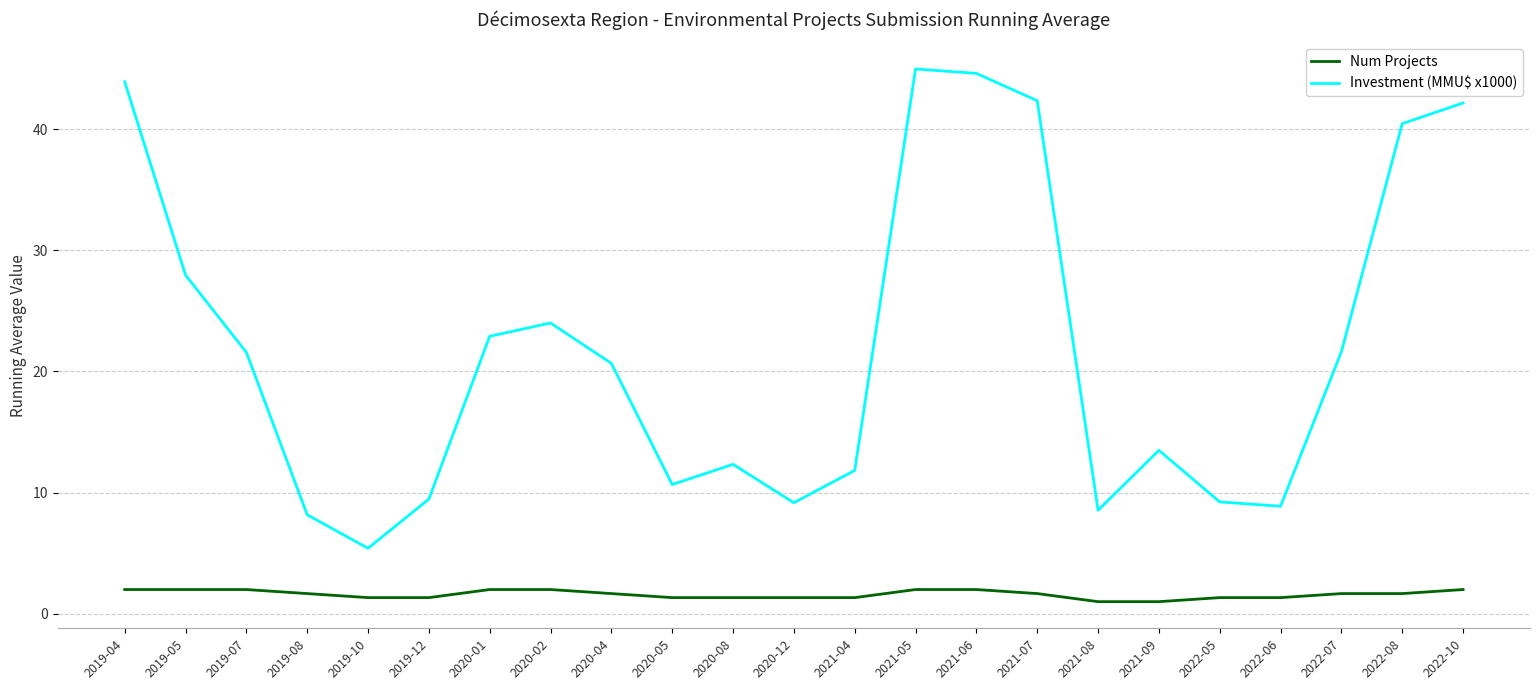

What is the greatest value displayed?

45.0